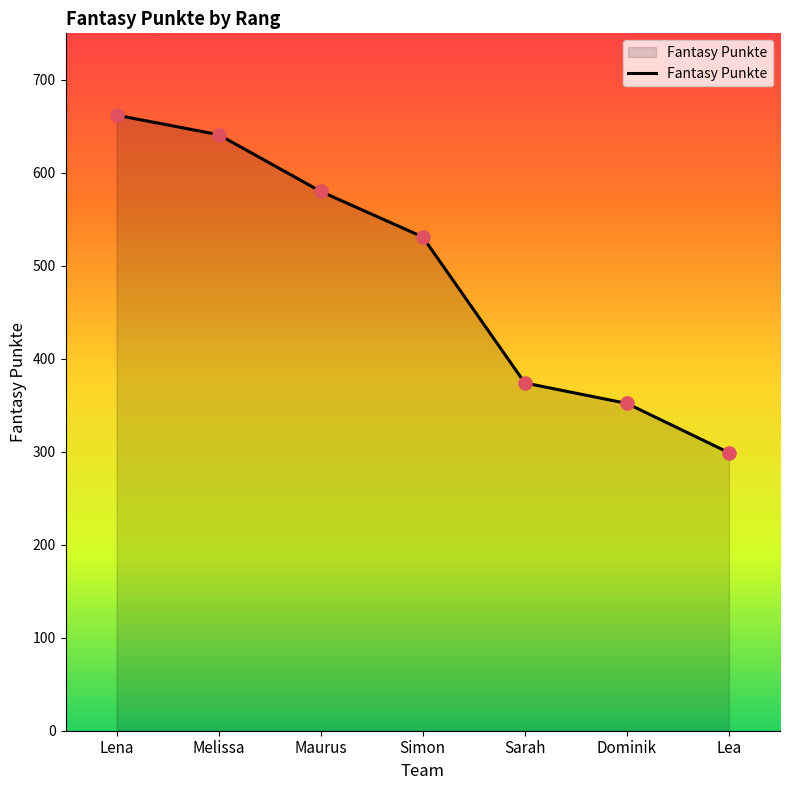

What is the change in value from Maurus to Lea?

-281